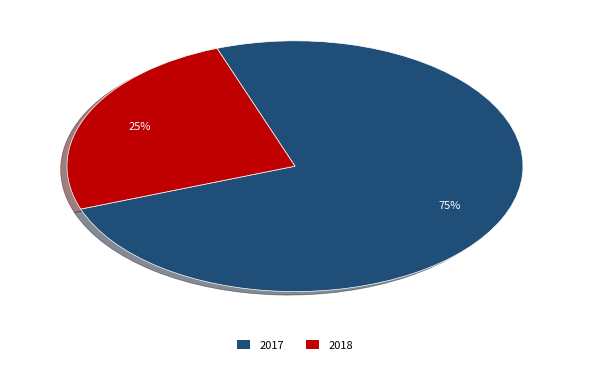

Is there a majority slice in this chart?

Yes